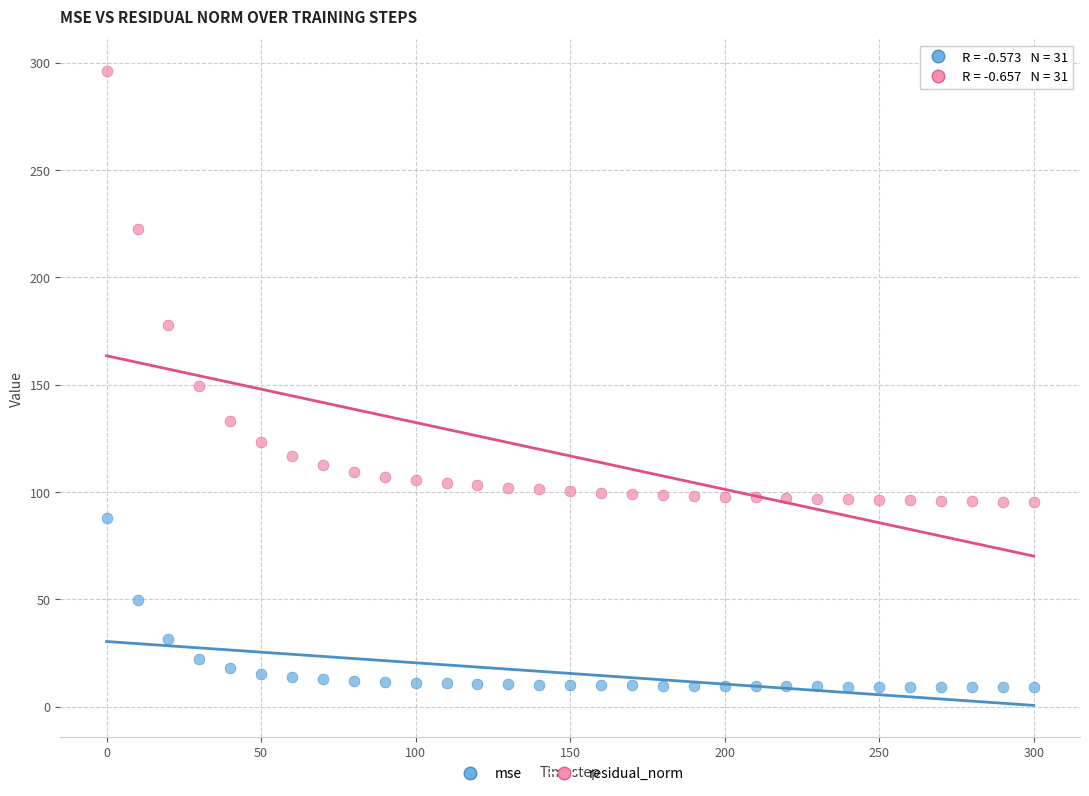

Across all data points, what is the range of Y values (max minus min)?

287.3